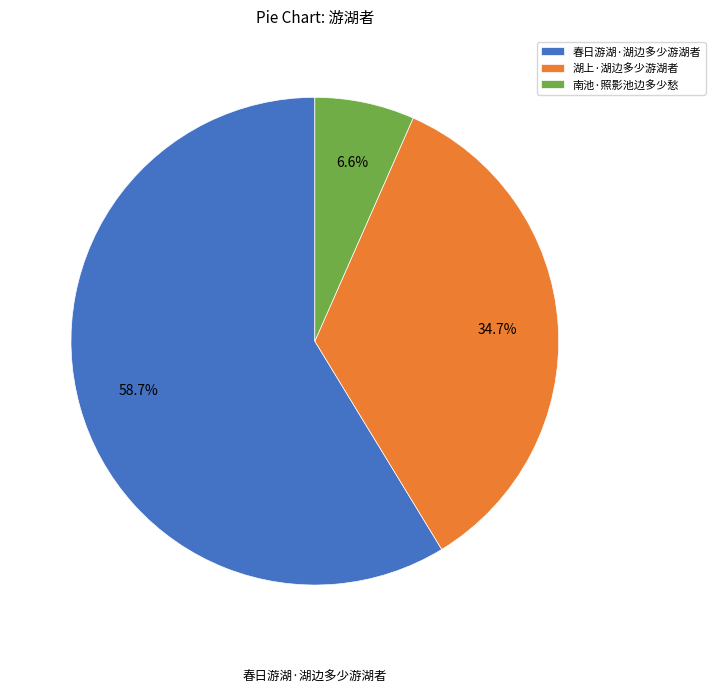

To the nearest percent, what is the difference between the largest and smallest slice percentages?

52%